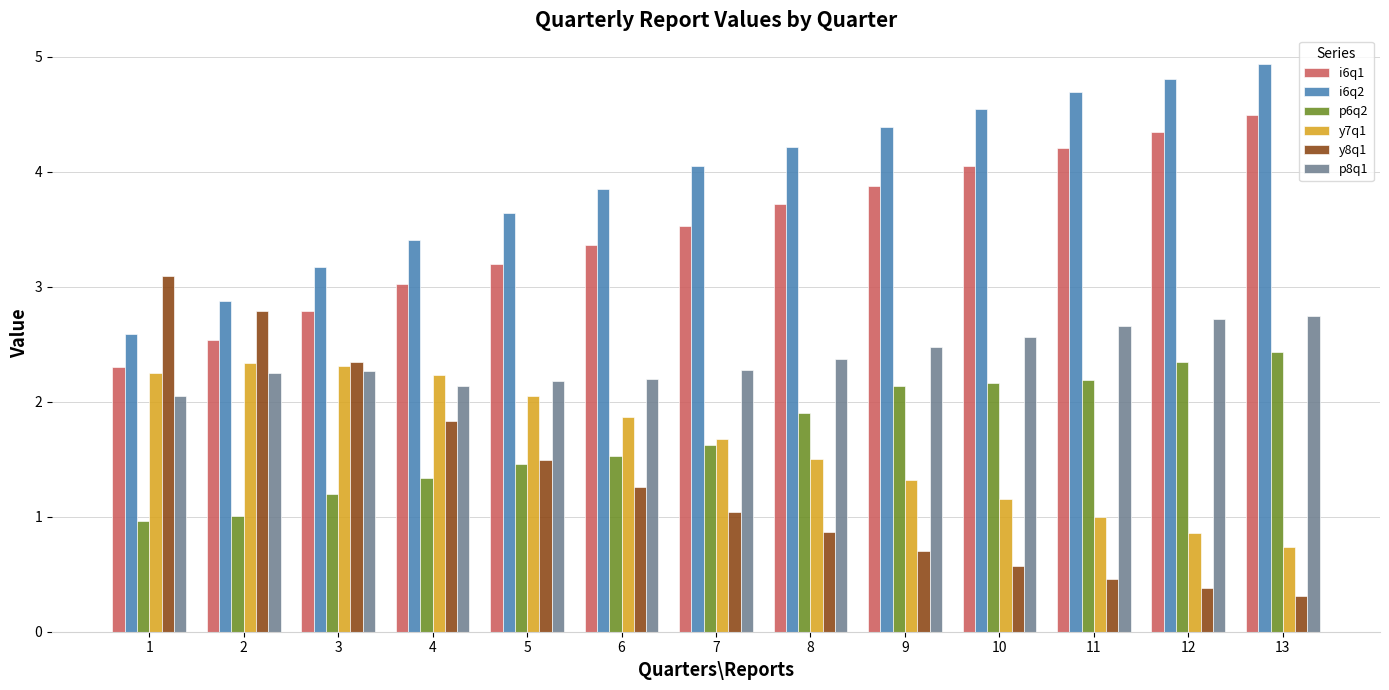

How many groups of bars are there?

13